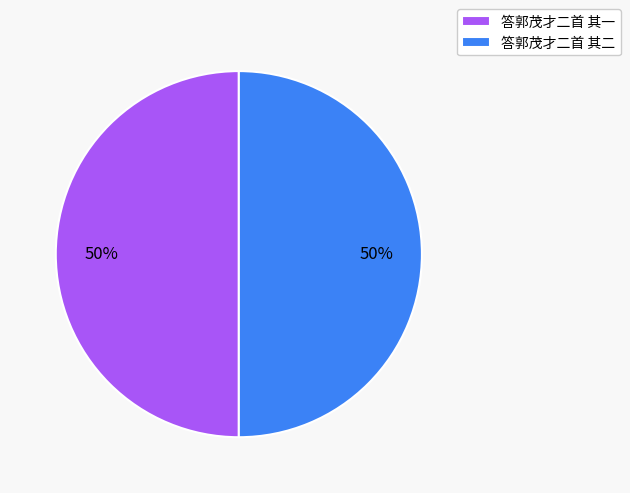

To the nearest percent, what is the average slice percentage?

50%